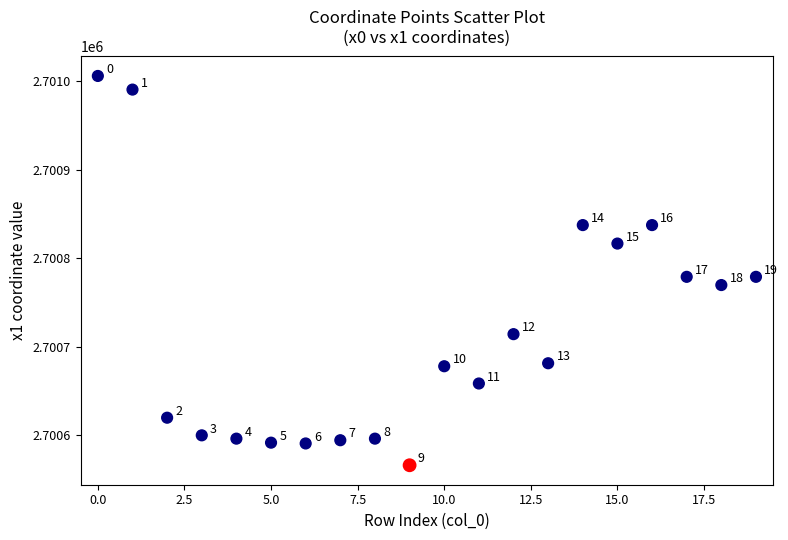

What Y value in the scatter plot is closest to 2700785?

2700778.9